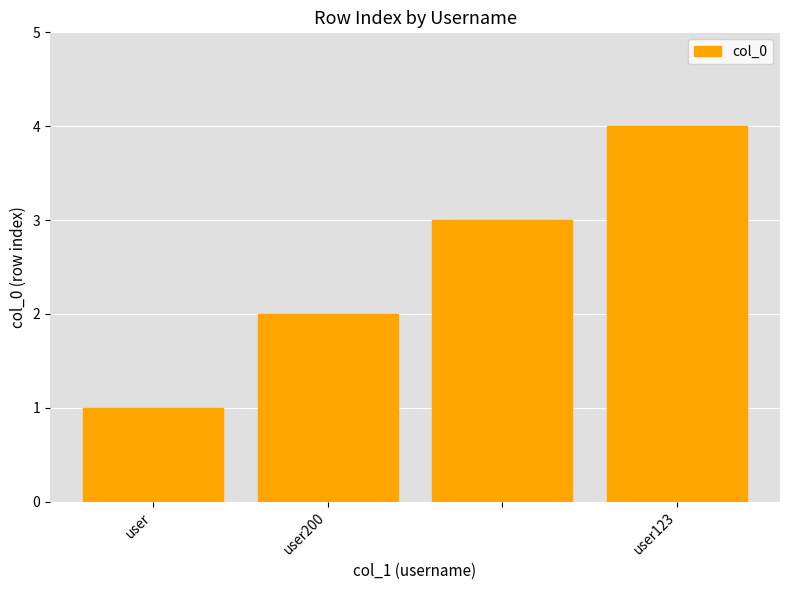

What is the greatest value displayed?

4